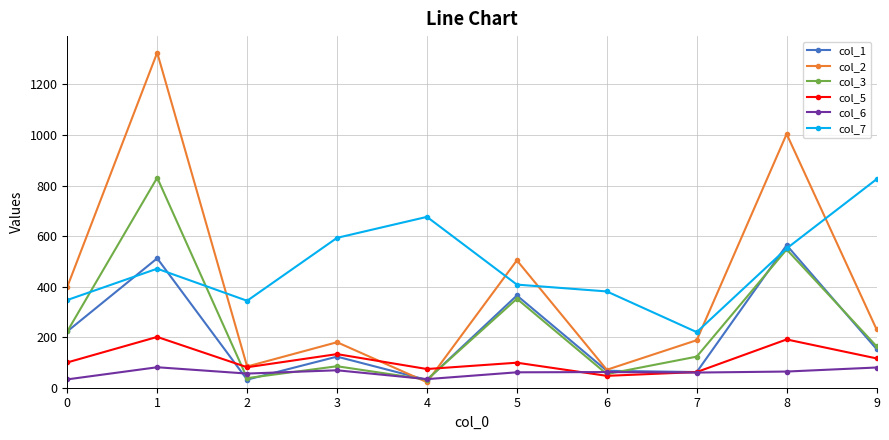

Is the value of col_3 at 4 greater than the value of col_1 at 3?

No